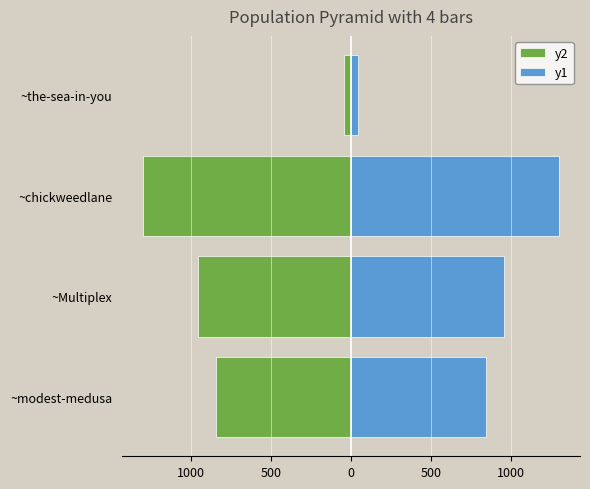

How many groups of bars are there?

4